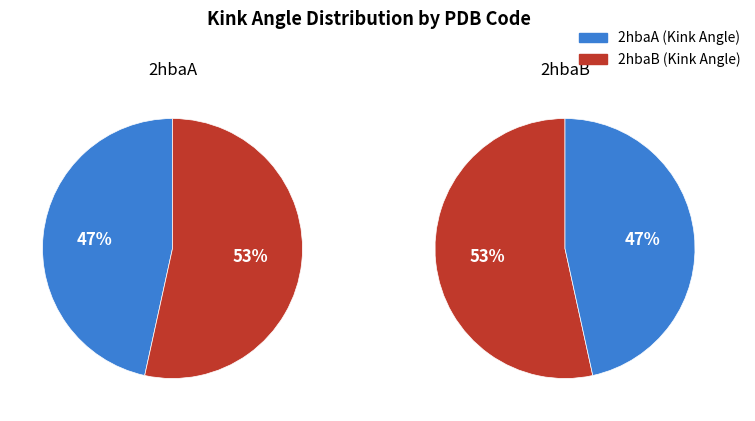

Is there any slice that represents more than half of the pie?

Yes